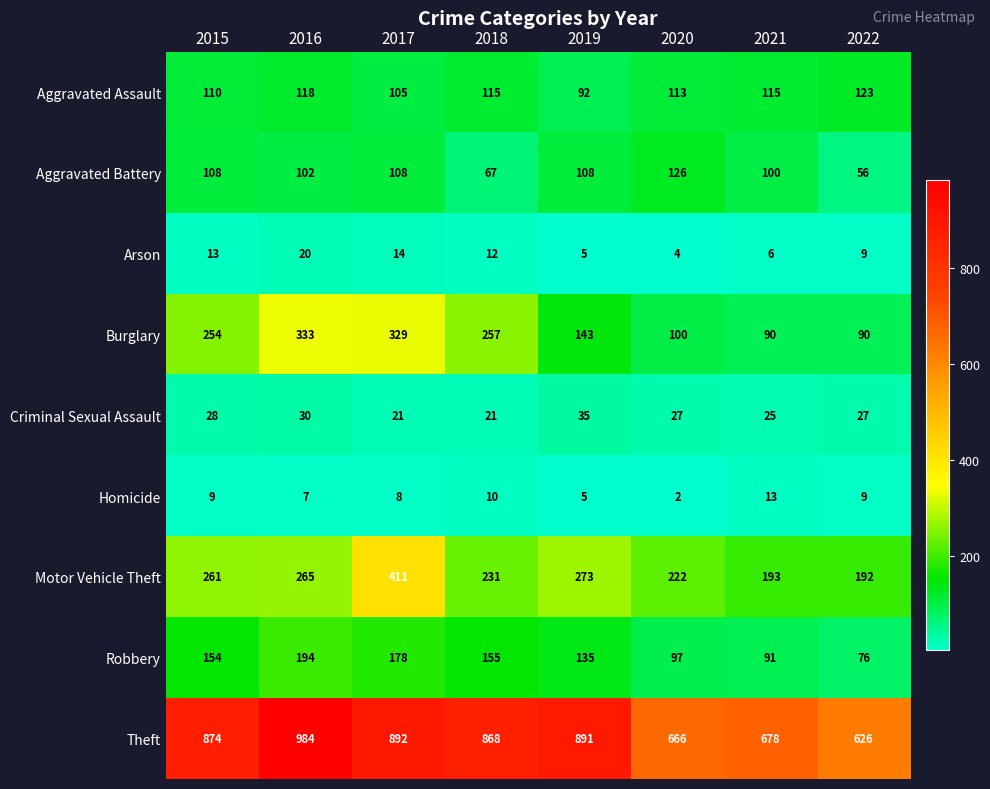

What is the highest value of the Homicide series?

13